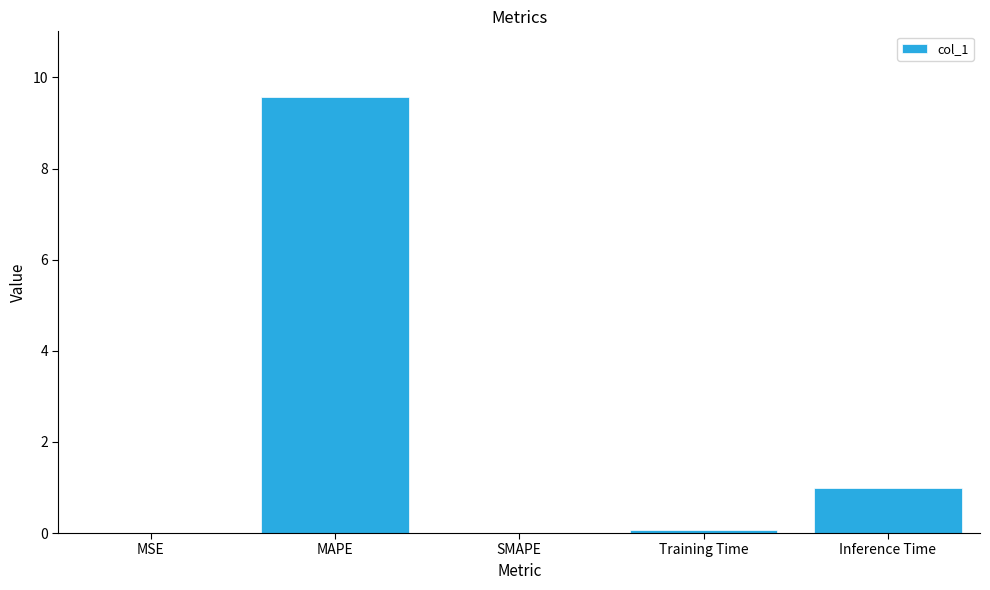

Between Inference Time and MSE, which is larger?

Inference Time